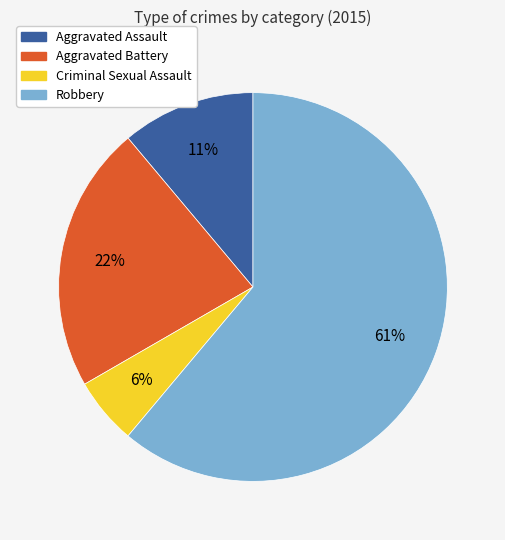

Rank the categories by value from highest to lowest.

Robbery, Aggravated Battery, Aggravated Assault, Criminal Sexual Assault